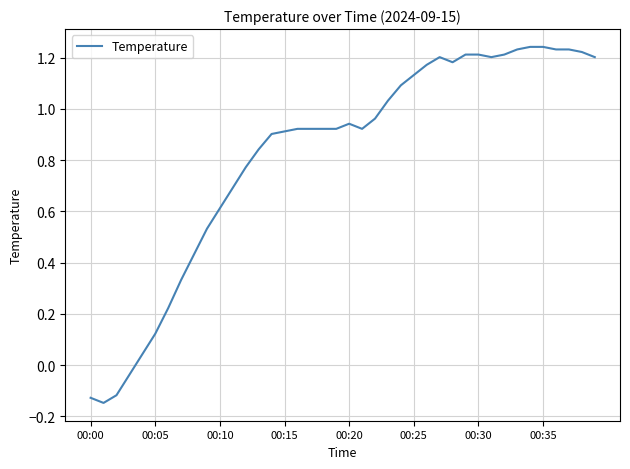

What is the difference between the maximum and minimum values?

1.4